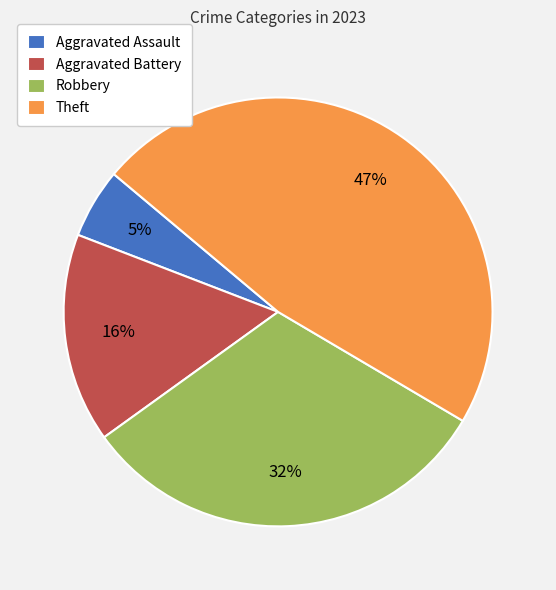

To the nearest percent, what percentage of the pie is Aggravated Assault?

5%